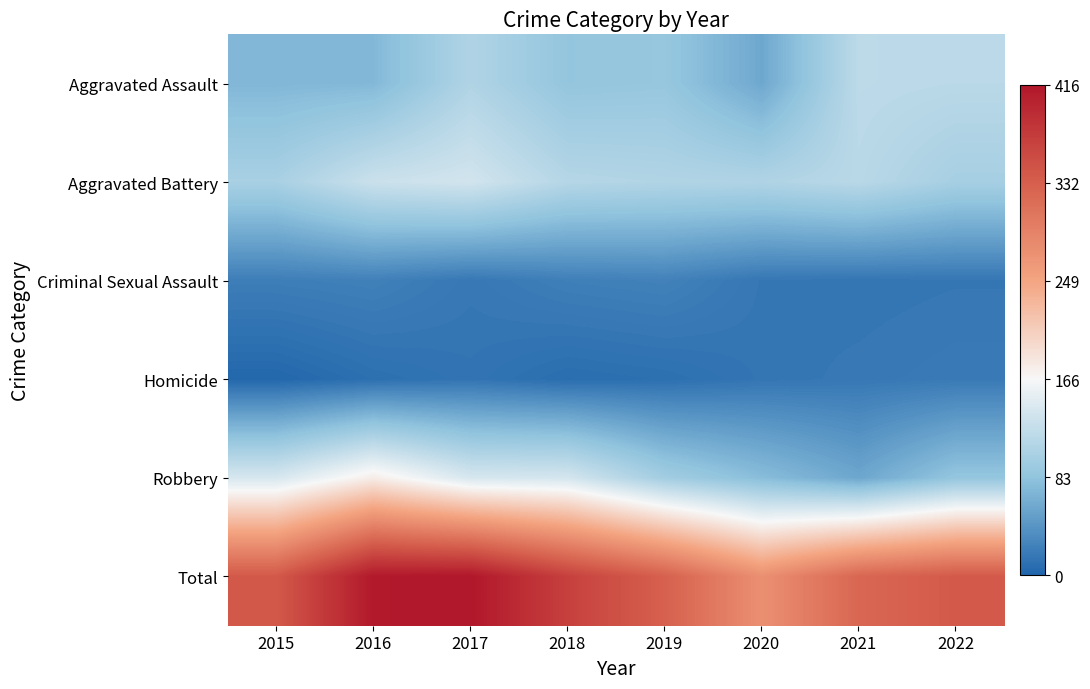

Which series has the largest total across all categories?

Total